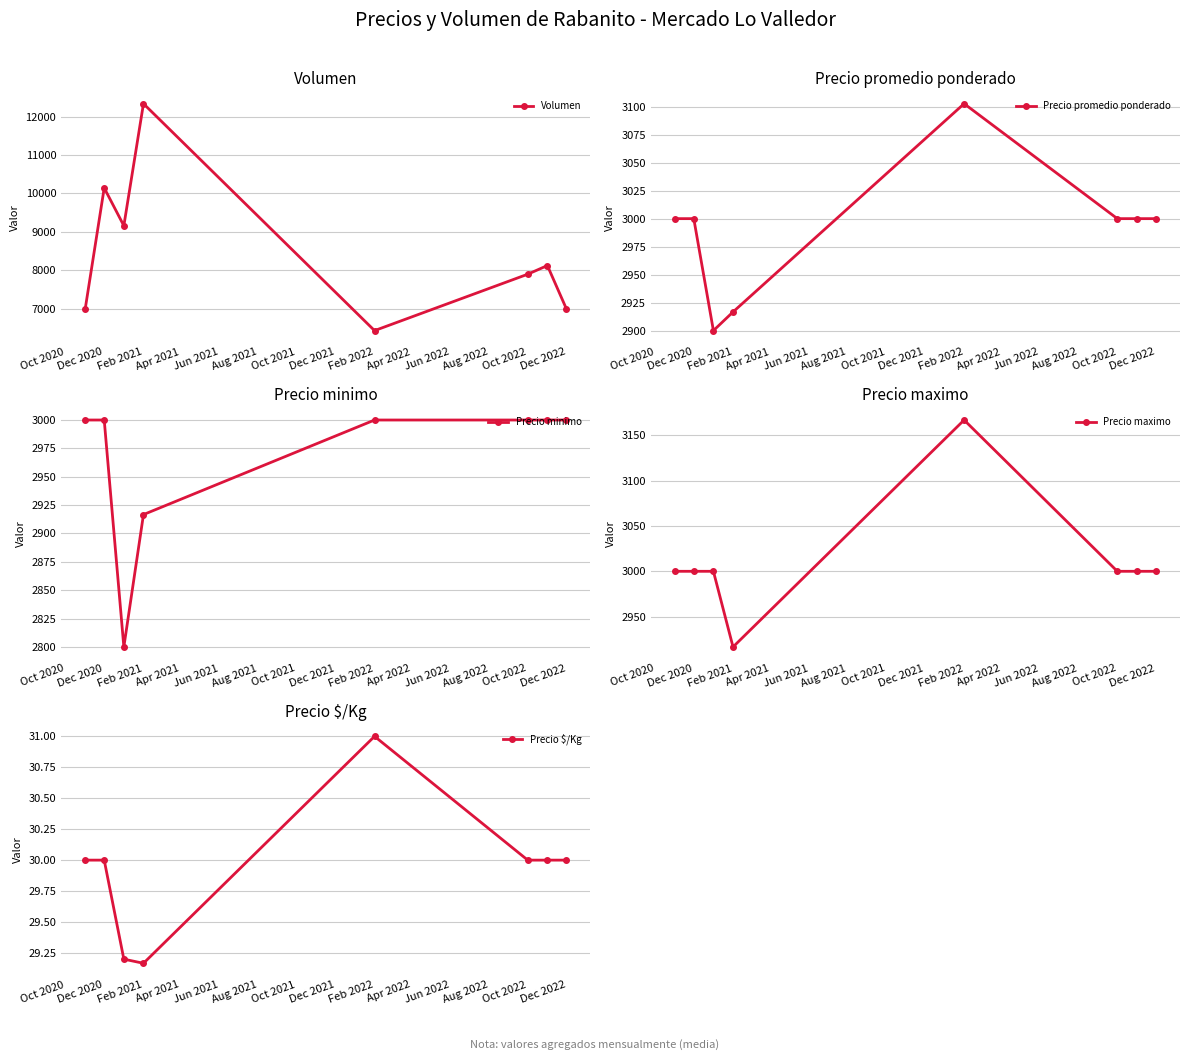

True or false: Volumen has more than 0 points higher than both neighbors.

True